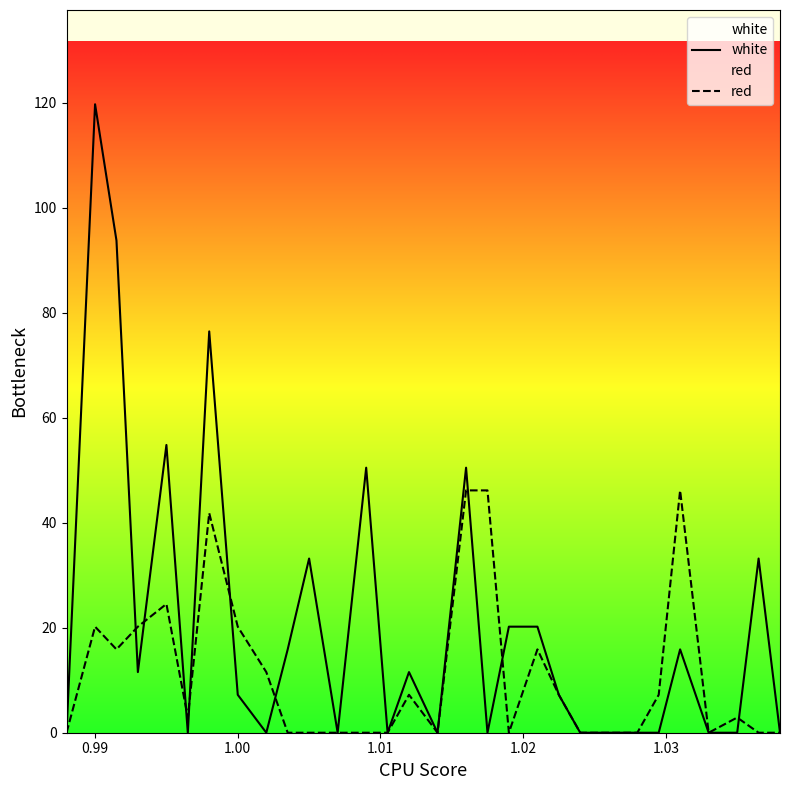

What is the greatest value displayed?

119.8